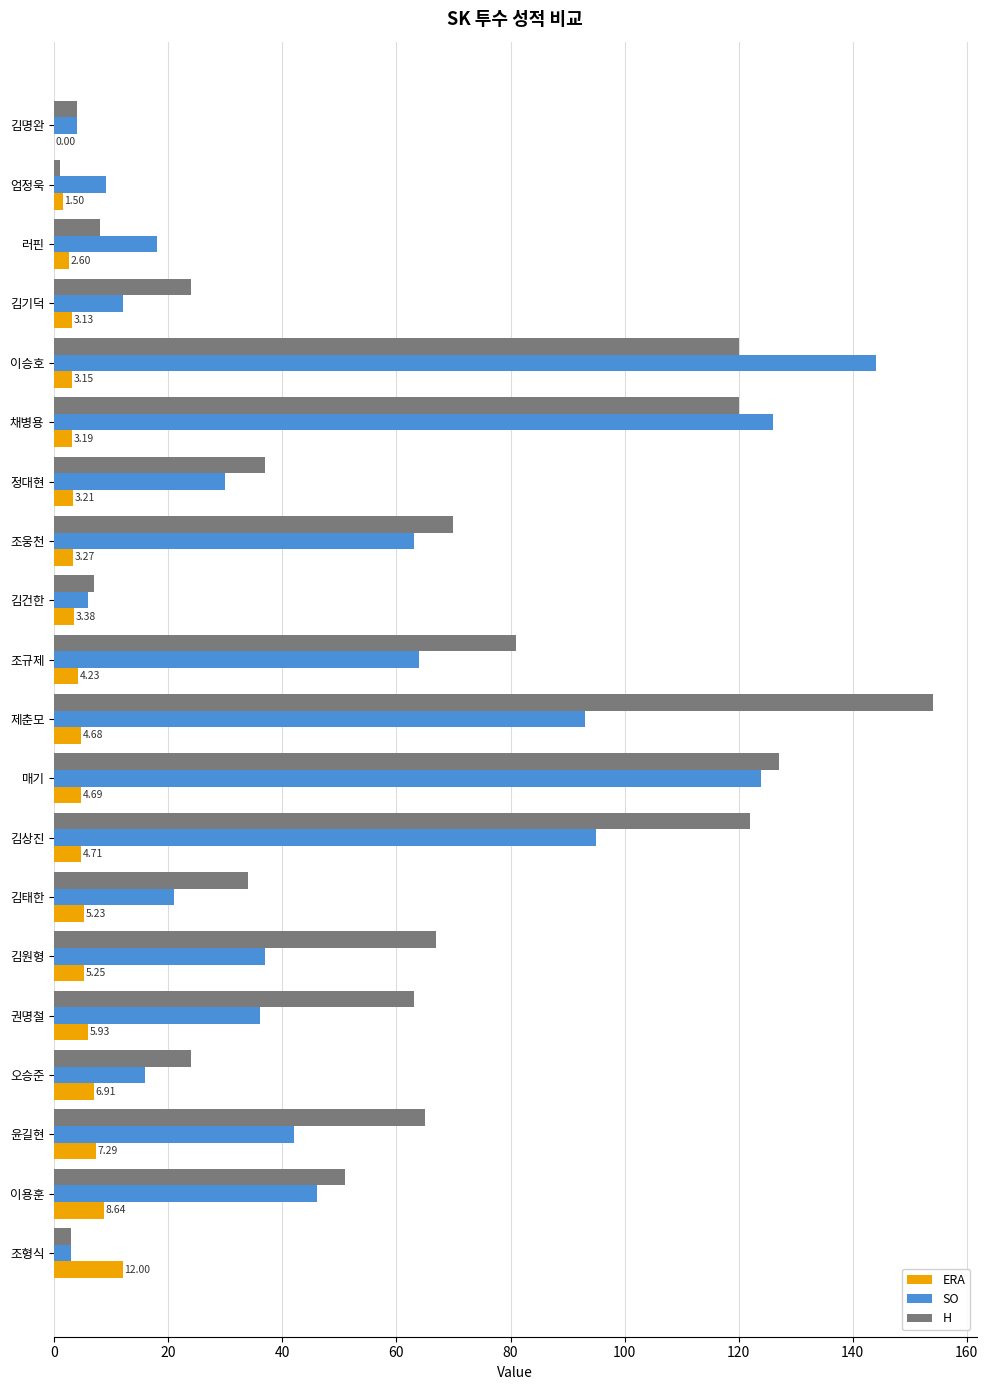

Which series has the largest total across all categories?

H